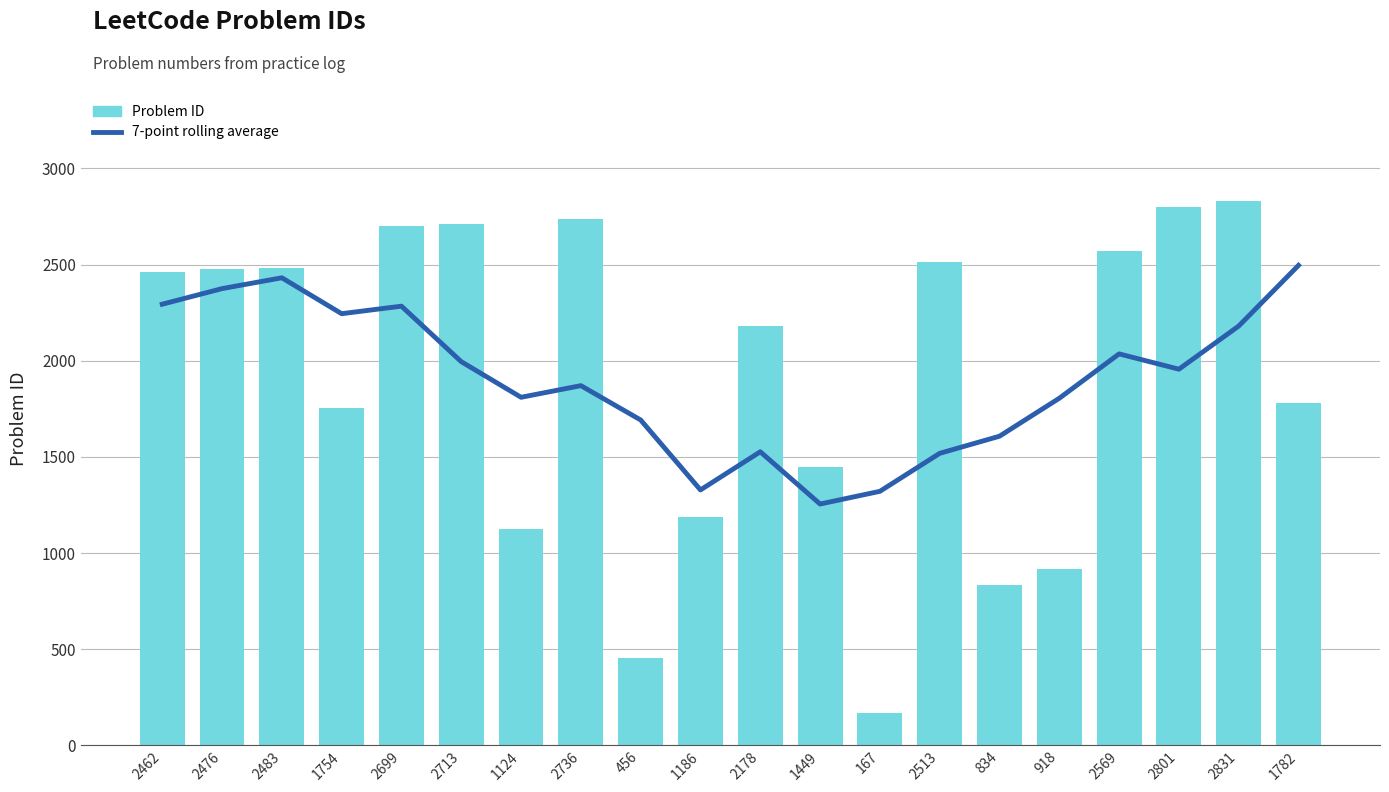

Rank the series by their average value, from lowest to highest.

7-point rolling average, Problem ID